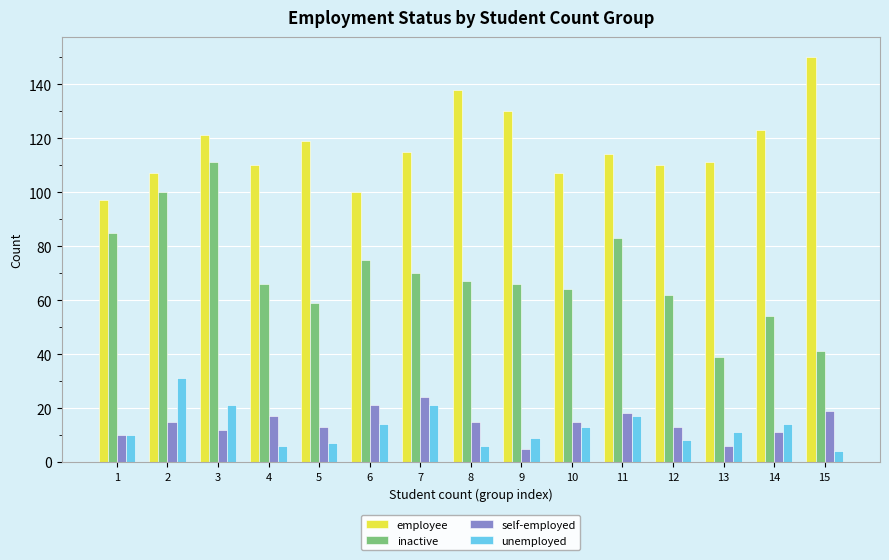

What are all the series names shown in the legend?

employee, inactive, self-employed, unemployed